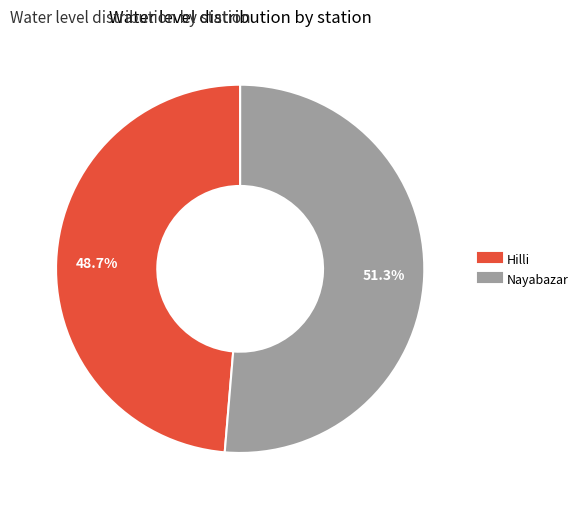

To the nearest percent, what percentage of the pie is Hilli?

49%